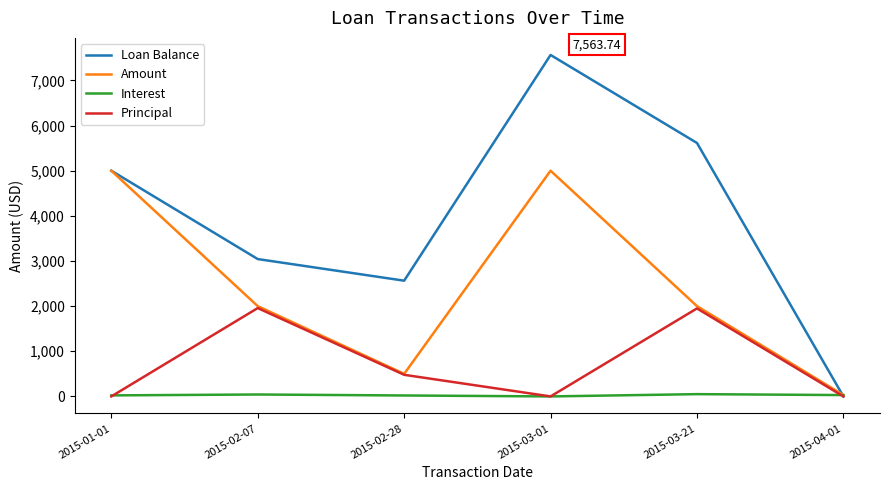

The value of Loan Balance at 2015-02-28 is 2563.7. True or false?

True